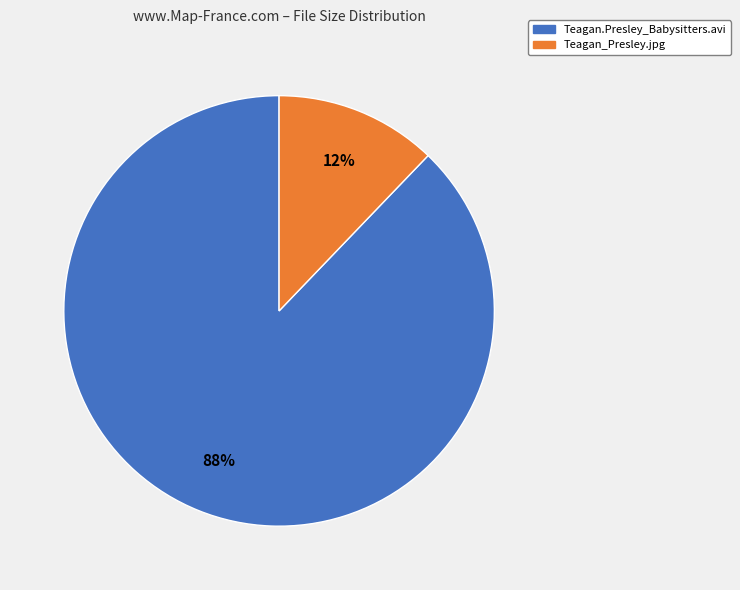

Does Teagan.Presley_Babysitters.avi represent more than half of the total?

Yes